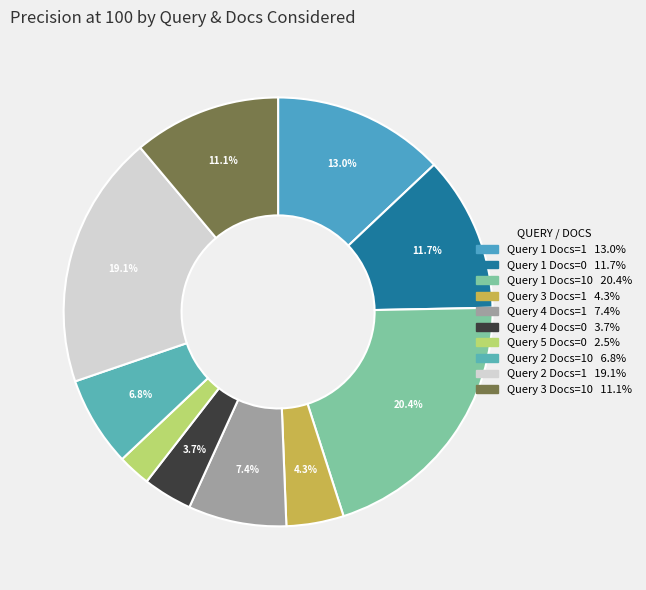

How many segments does this pie chart have?

10